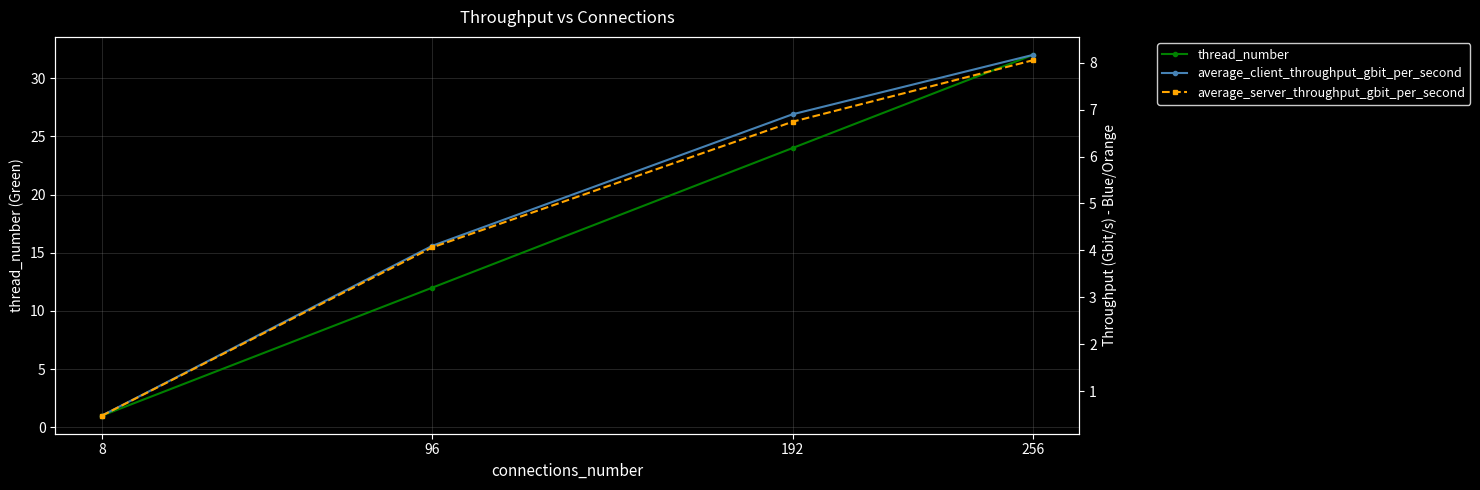

Does the chart display data point markers on the line(s)?

Yes